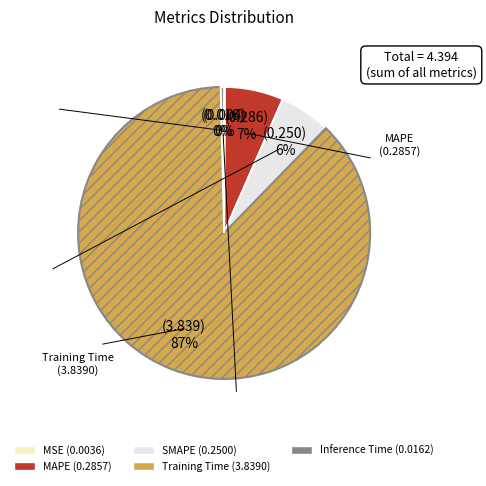

To the nearest percent, what is the difference between the largest and smallest slice percentages?

87%